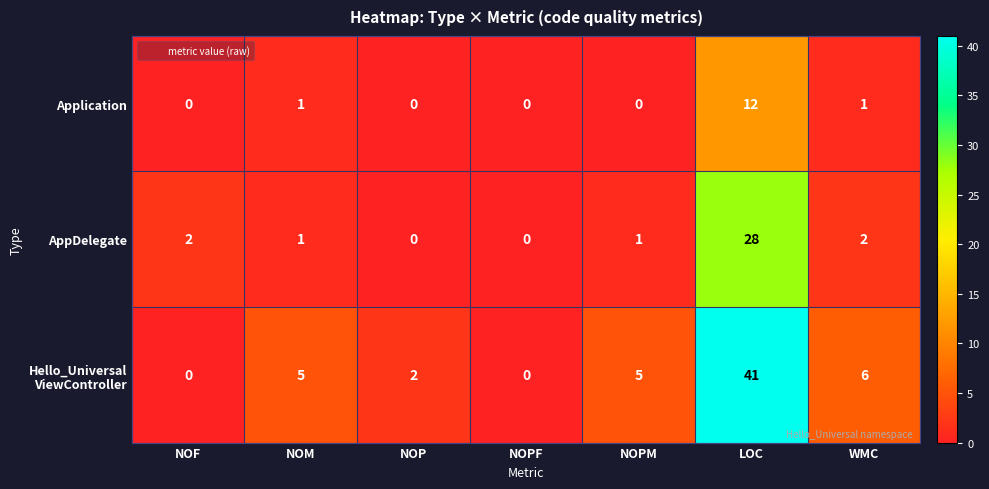

At which category is the sum across all series the highest?

LOC